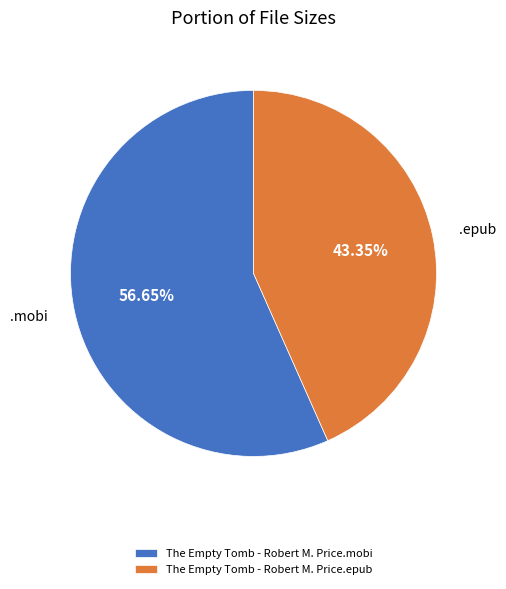

To the nearest percent, what is the difference between the The Empty Tomb - Robert M. Price.epub and The Empty Tomb - Robert M. Price.mobi slice percentages?

13%